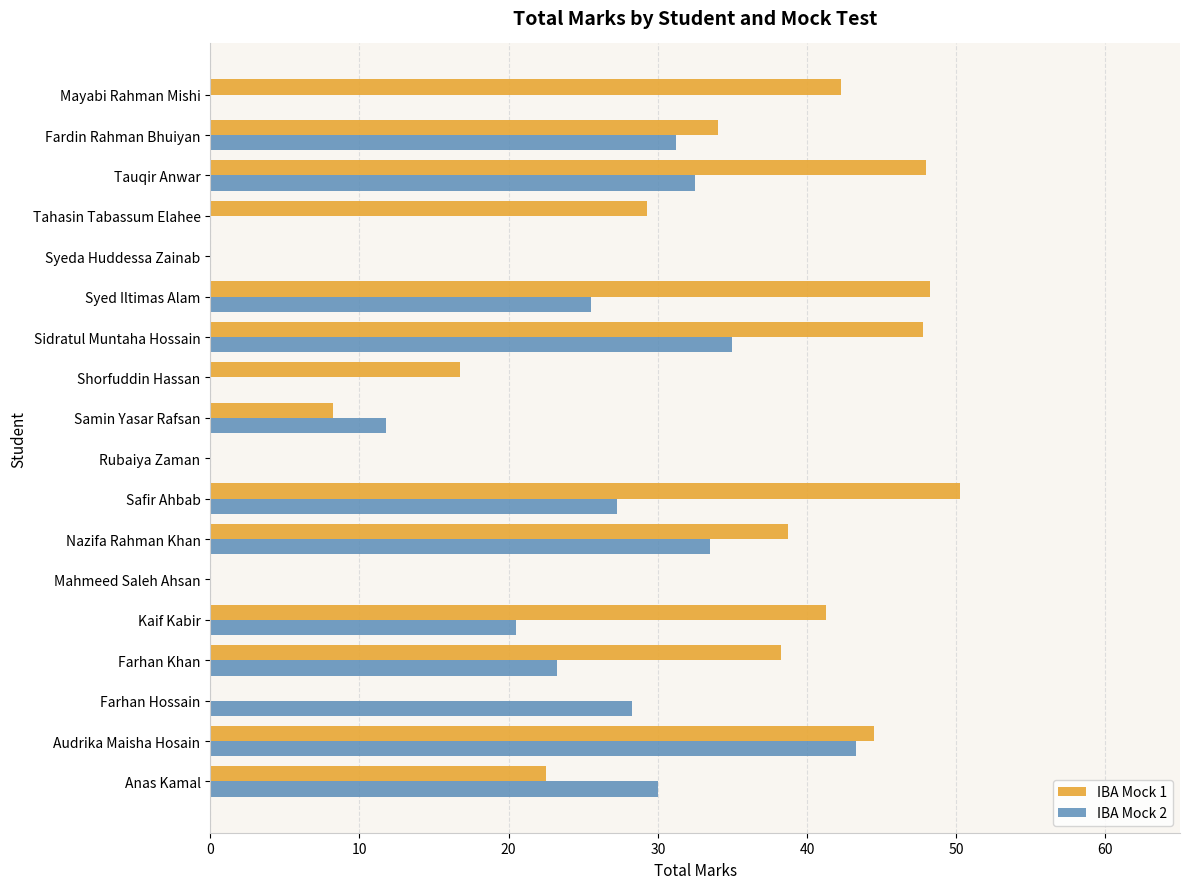

What is the total value across all series at Kaif Kabir?

61.8